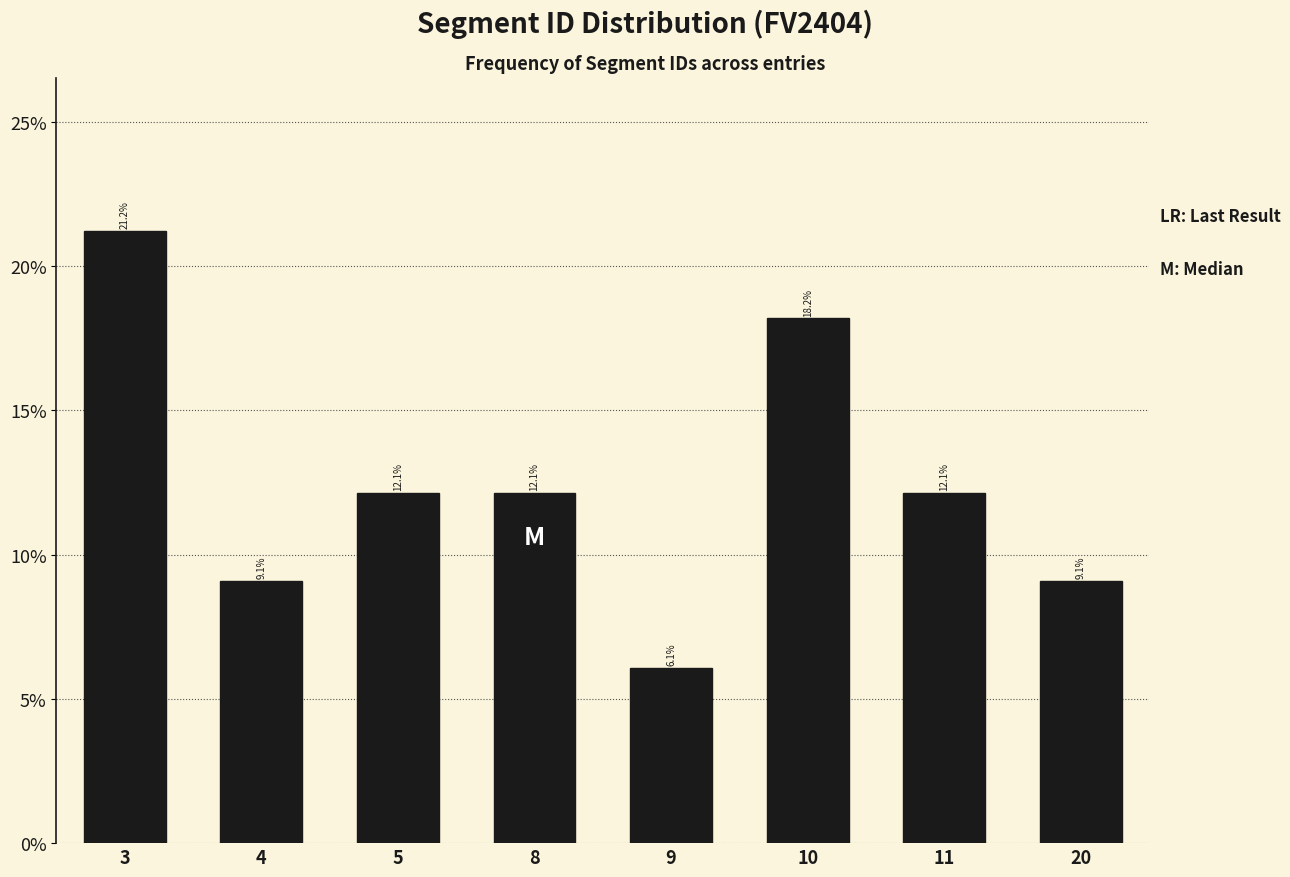

Reading right to left, extract all data points from this chart.

9.1	12.1	18.2	6.1	12.1	12.1	9.1	21.2